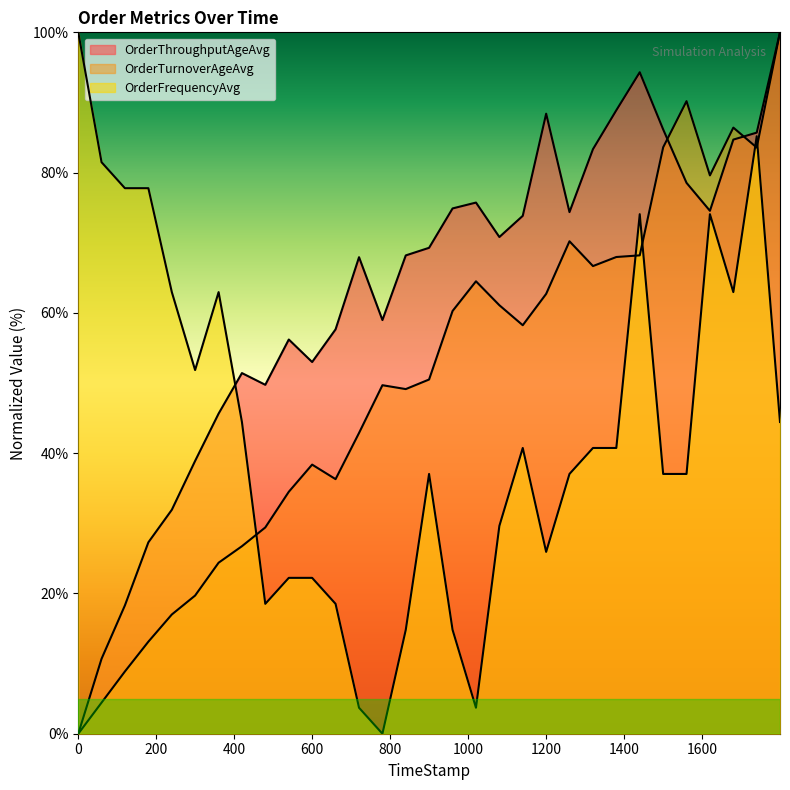

Which series ends up on top after the final intersection of OrderTurnoverAgeAvg and OrderFrequencyAvg?

OrderTurnoverAgeAvg